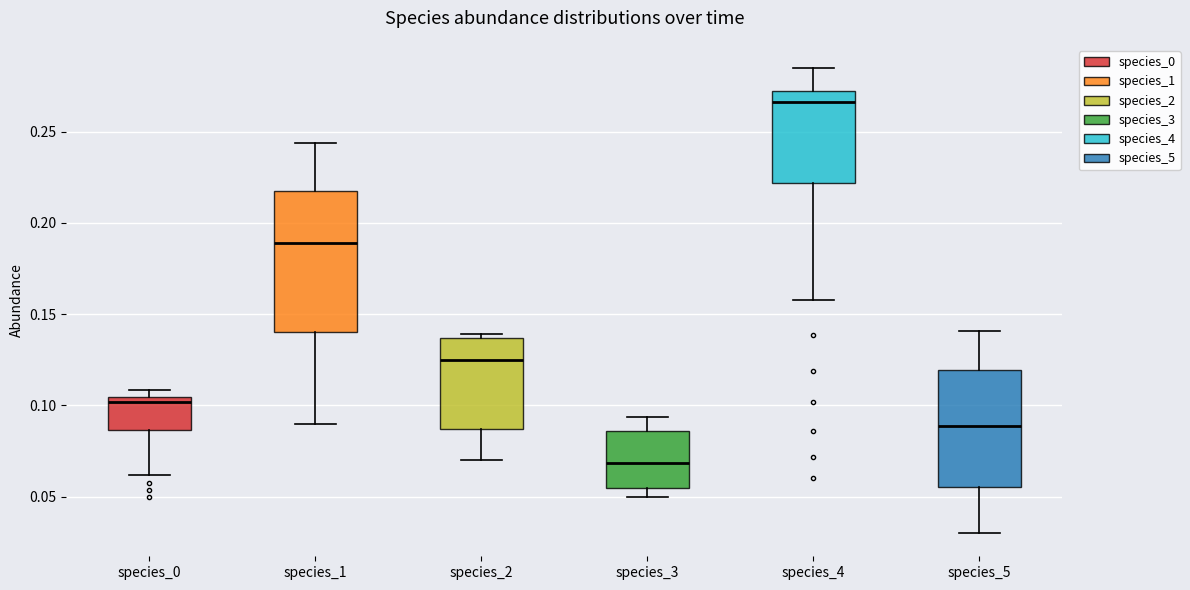

Which box is the tallest, from its lower edge to its upper edge?

species_1